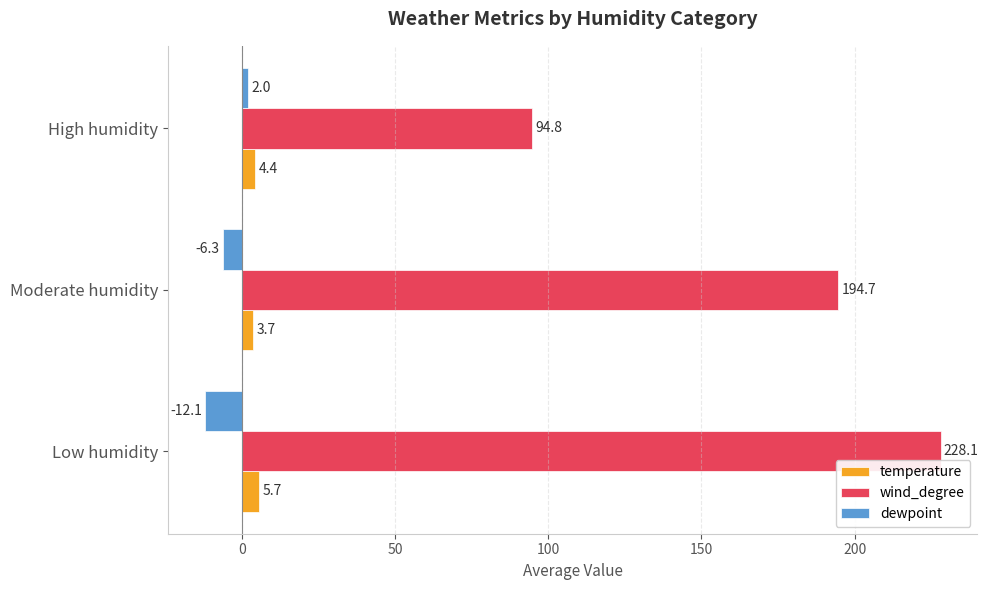

What is the sum of all wind_degree values?

517.6